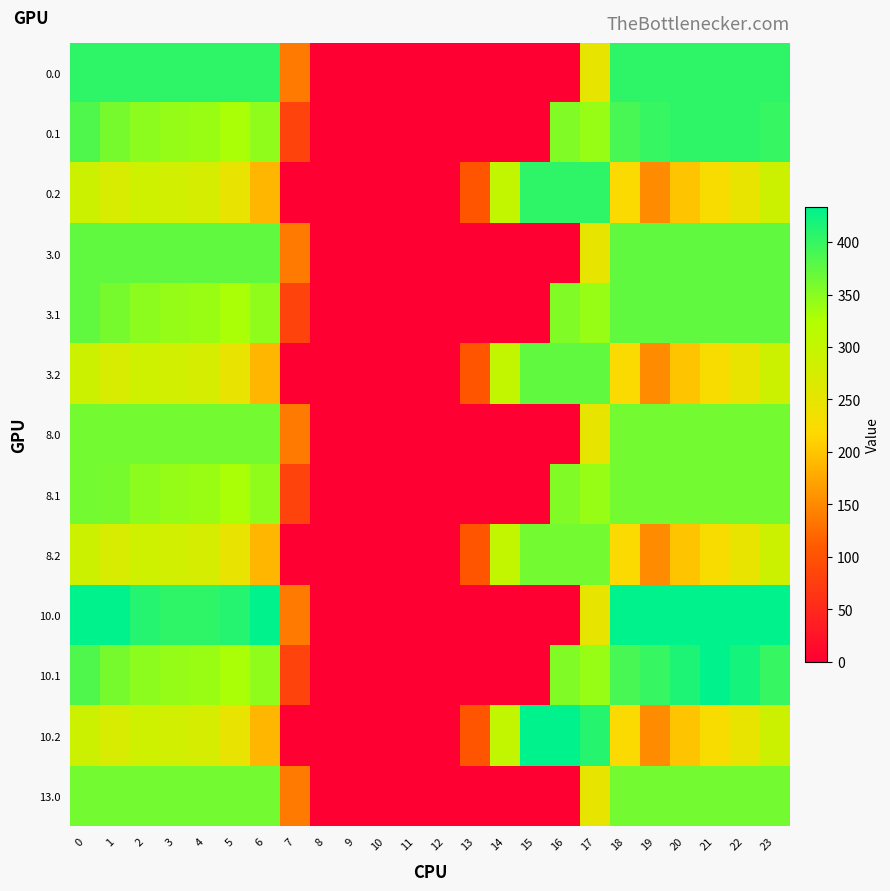

Reading right to left, what are all the values shown in this chart?

0.0: 23=405.0	22=405.0	21=405.0	20=405.0	19=405.0	18=405.0	17=250.3	16=0.0	15=0.0	14=0.0	13=0.0	12=0.0	11=0.0	10=0.0	9=0.0	8=0.0	7=136.4	6=405.0	5=405.0	4=404.9	3=404.4	2=405.0	1=405.0	0=405.0
0.1: 23=399.4	22=405.0	21=405.0	20=405.0	19=399.7	18=388.5	17=340.1	16=353.7	15=0.0	14=0.0	13=0.0	12=0.0	11=0.0	10=0.0	9=0.0	8=0.0	7=81.6	6=345.2	5=329.5	4=339.6	3=342.7	2=347.9	1=361.1	0=384.6
0.2: 23=287.5	22=247.4	21=226.4	20=199.2	19=151.1	18=223.1	17=405.0	16=405.0	15=405.0	14=301.9	13=104.4	12=0.0	11=0.0	10=0.0	9=0.0	8=0.0	7=0.0	6=187.1	5=248.1	4=274.4	3=281.0	2=285.5	1=272.7	0=287.1
3.0: 23=374.0	22=374.0	21=374.0	20=374.0	19=374.0	18=374.0	17=250.3	16=0.0	15=0.0	14=0.0	13=0.0	12=0.0	11=0.0	10=0.0	9=0.0	8=0.0	7=136.4	6=374.0	5=374.0	4=374.0	3=374.0	2=374.0	1=374.0	0=374.0
3.1: 23=374.0	22=374.0	21=374.0	20=374.0	19=374.0	18=374.0	17=340.1	16=353.7	15=0.0	14=0.0	13=0.0	12=0.0	11=0.0	10=0.0	9=0.0	8=0.0	7=81.6	6=345.2	5=329.5	4=339.6	3=342.7	2=347.9	1=361.1	0=374.0
3.2: 23=287.5	22=247.4	21=226.4	20=199.2	19=151.1	18=223.1	17=374.0	16=374.0	15=374.0	14=301.9	13=104.4	12=0.0	11=0.0	10=0.0	9=0.0	8=0.0	7=0.0	6=187.1	5=248.1	4=274.4	3=281.0	2=285.5	1=272.7	0=287.1
8.0: 23=362.0	22=362.0	21=362.0	20=362.0	19=362.0	18=362.0	17=250.3	16=0.0	15=0.0	14=0.0	13=0.0	12=0.0	11=0.0	10=0.0	9=0.0	8=0.0	7=136.4	6=362.0	5=362.0	4=362.0	3=362.0	2=362.0	1=362.0	0=362.0
8.1: 23=362.0	22=362.0	21=362.0	20=362.0	19=362.0	18=362.0	17=340.1	16=353.7	15=0.0	14=0.0	13=0.0	12=0.0	11=0.0	10=0.0	9=0.0	8=0.0	7=81.6	6=345.2	5=329.5	4=339.6	3=342.7	2=347.9	1=361.1	0=362.0
8.2: 23=287.5	22=247.4	21=226.4	20=199.2	19=151.1	18=223.1	17=362.0	16=362.0	15=362.0	14=301.9	13=104.4	12=0.0	11=0.0	10=0.0	9=0.0	8=0.0	7=0.0	6=187.1	5=248.1	4=274.4	3=281.0	2=285.5	1=272.7	0=287.1
10.0: 23=433.0	22=433.0	21=433.0	20=433.0	19=433.0	18=433.0	17=250.3	16=0.0	15=0.0	14=0.0	13=0.0	12=0.0	11=0.0	10=0.0	9=0.0	8=0.0	7=136.4	6=433.0	5=410.8	4=404.9	3=404.4	2=410.3	1=433.0	0=433.0
10.1: 23=399.4	22=419.9	21=432.4	20=414.5	19=399.7	18=388.5	17=340.1	16=353.7	15=0.0	14=0.0	13=0.0	12=0.0	11=0.0	10=0.0	9=0.0	8=0.0	7=81.6	6=345.2	5=329.5	4=339.6	3=342.7	2=347.9	1=361.1	0=384.6
10.2: 23=287.5	22=247.4	21=226.4	20=199.2	19=151.1	18=223.1	17=409.5	16=433.0	15=433.0	14=301.9	13=104.4	12=0.0	11=0.0	10=0.0	9=0.0	8=0.0	7=0.0	6=187.1	5=248.1	4=274.4	3=281.0	2=285.5	1=272.7	0=287.1
13.0: 23=362.0	22=362.0	21=362.0	20=362.0	19=362.0	18=362.0	17=250.3	16=0.0	15=0.0	14=0.0	13=0.0	12=0.0	11=0.0	10=0.0	9=0.0	8=0.0	7=136.4	6=362.0	5=362.0	4=362.0	3=362.0	2=362.0	1=362.0	0=362.0